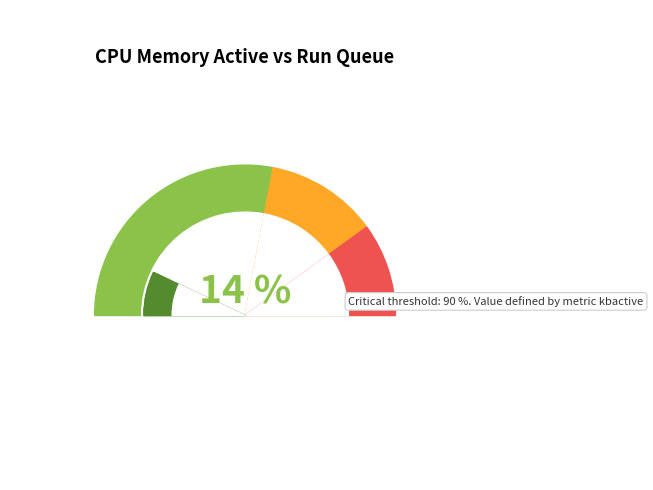

To the nearest percent, what is the difference between the largest and smallest slice percentages?

2%